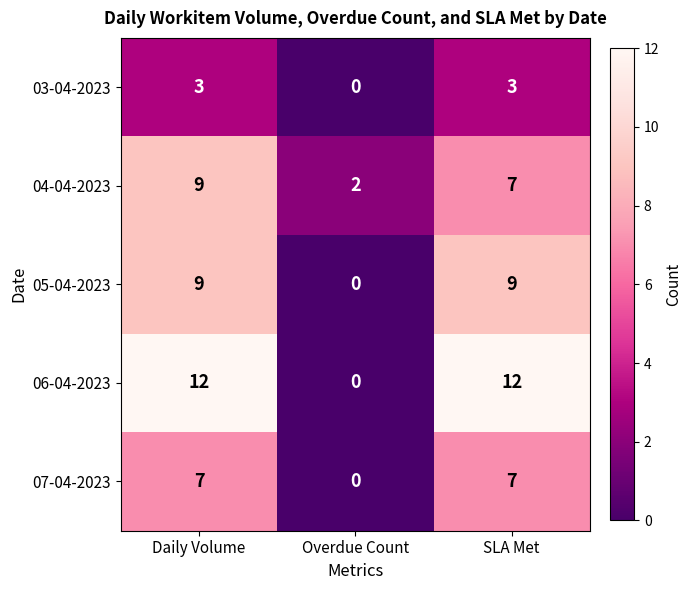

What is the maximum value shown in the chart?

12